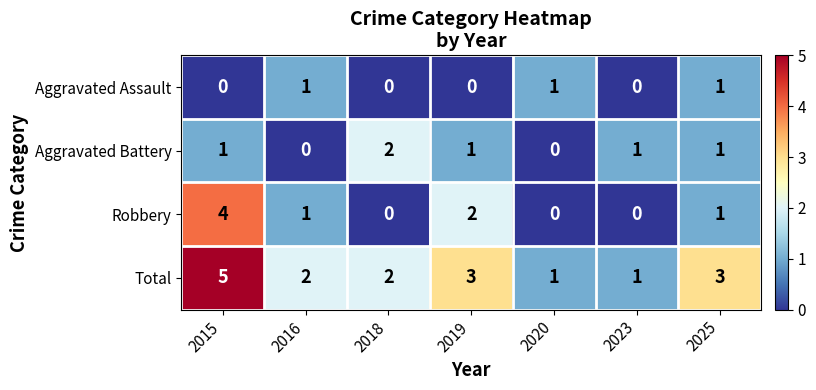

What is the sum of the Aggravated Battery values at 2015 and 2018?

3